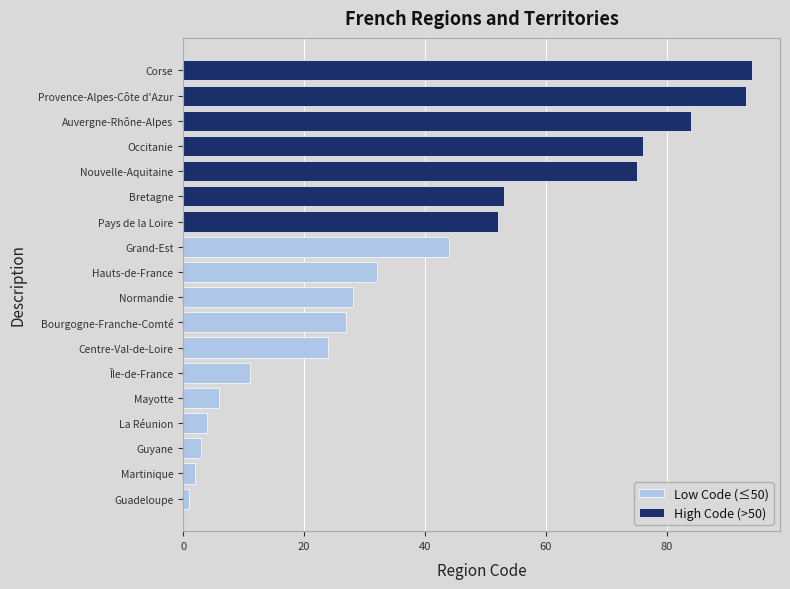

How many values are below 32?

9